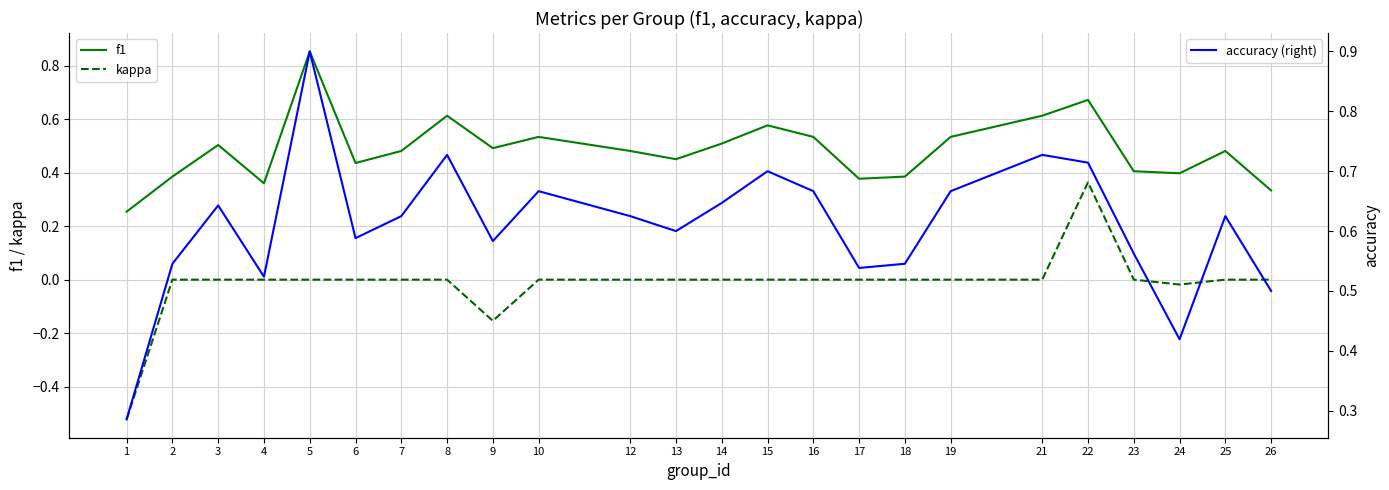

Count the f1 values in the range 0 to 1.

24